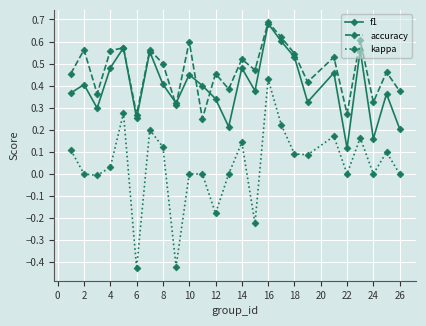

Which series has the largest range (max minus min)?

kappa